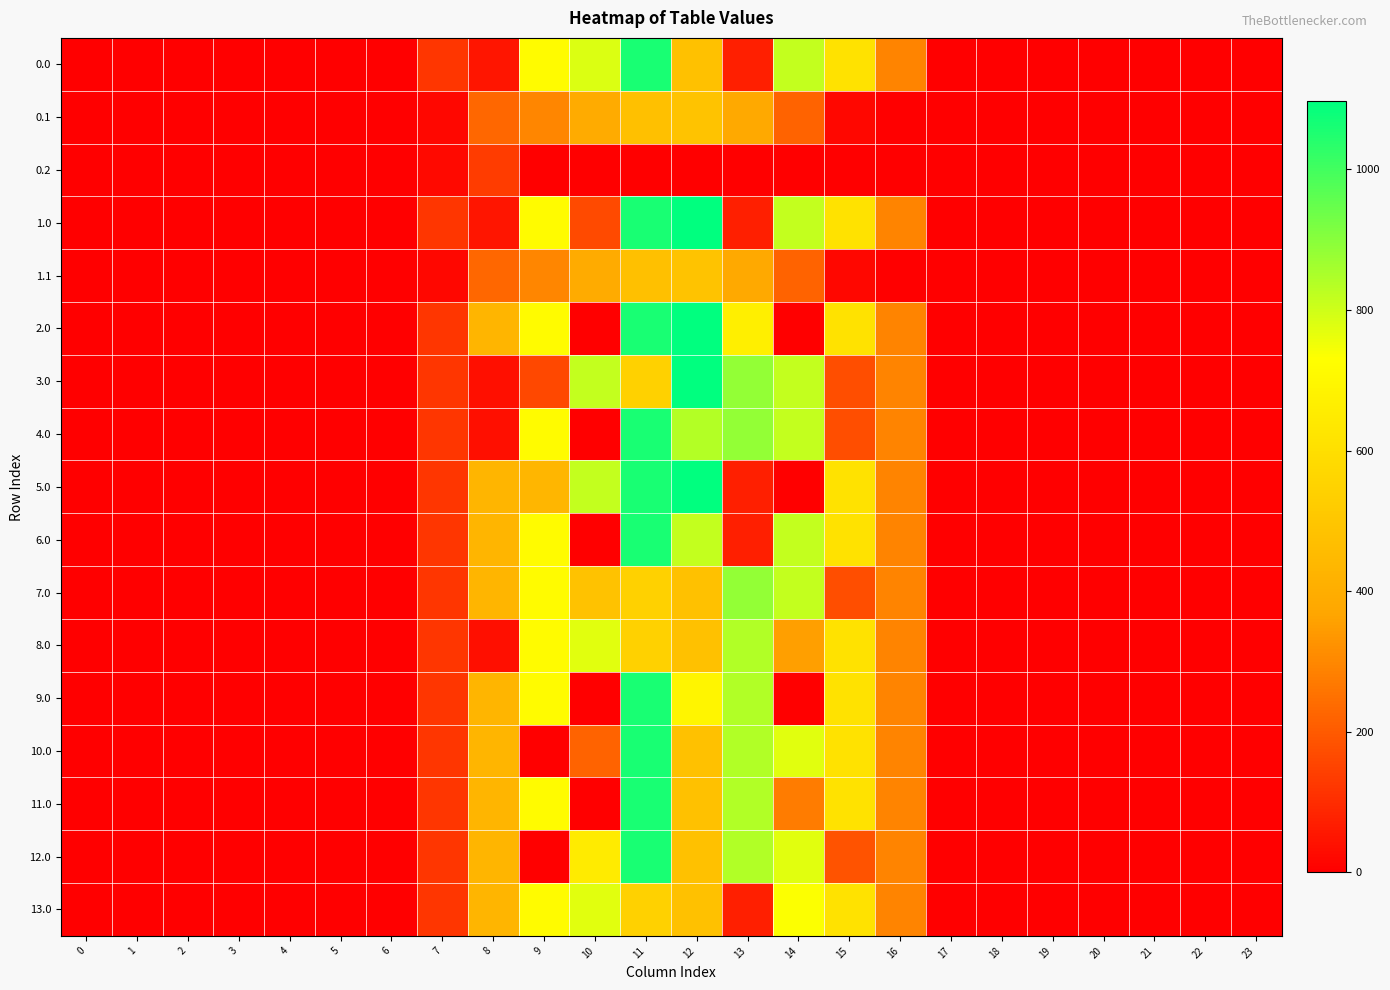

Rank the series by their maximum value, from lowest to highest.

0.2, 0.1, 1.1, 13.0, 8.0, 7.0, 0.0, 4.0, 6.0, 9.0, 10.0, 11.0, 12.0, 1.0, 2.0, 3.0, 5.0